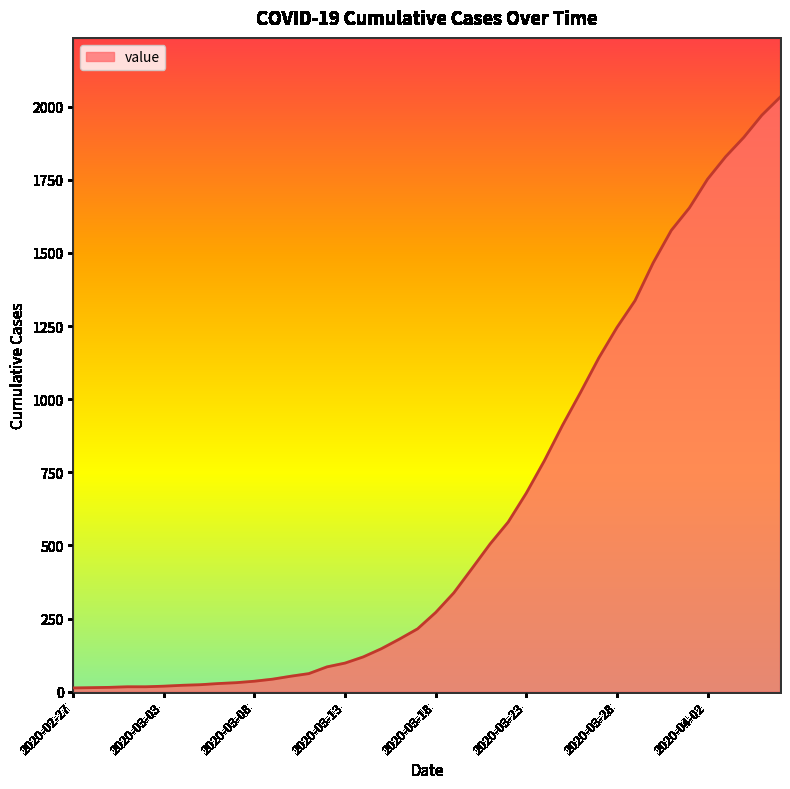

What is the difference between the maximum and minimum values?

2019